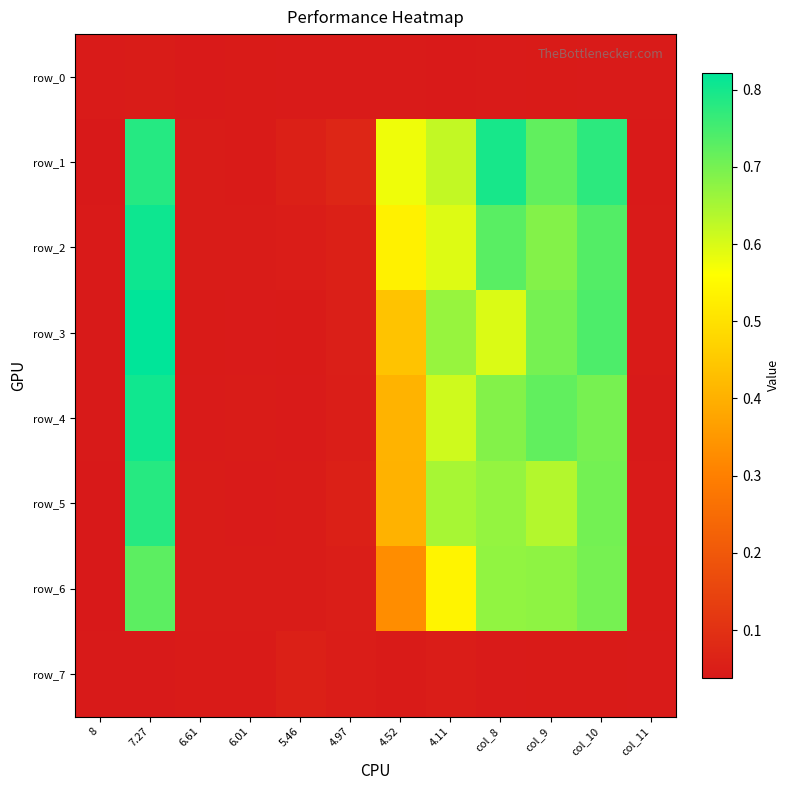

Reading left to right, list all the values displayed in this chart.

row_0: 0.0	0.0	0.0	0.0	0.0	0.0	0.0	0.0	0.0	0.0	0.0	0.0
row_1: 0.0	0.8	0.0	0.0	0.1	0.1	0.6	0.6	0.8	0.7	0.8	0.0
row_2: 0.0	0.8	0.0	0.0	0.1	0.1	0.5	0.6	0.7	0.7	0.7	0.0
row_3: 0.0	0.8	0.0	0.0	0.0	0.1	0.4	0.7	0.6	0.7	0.7	0.0
row_4: 0.0	0.8	0.0	0.0	0.0	0.1	0.4	0.6	0.7	0.7	0.7	0.0
row_5: 0.0	0.8	0.0	0.0	0.0	0.1	0.4	0.6	0.7	0.6	0.7	0.0
row_6: 0.0	0.7	0.0	0.0	0.0	0.1	0.3	0.5	0.7	0.7	0.7	0.0
row_7: 0.0	0.0	0.0	0.0	0.1	0.0	0.0	0.1	0.0	0.0	0.0	0.0